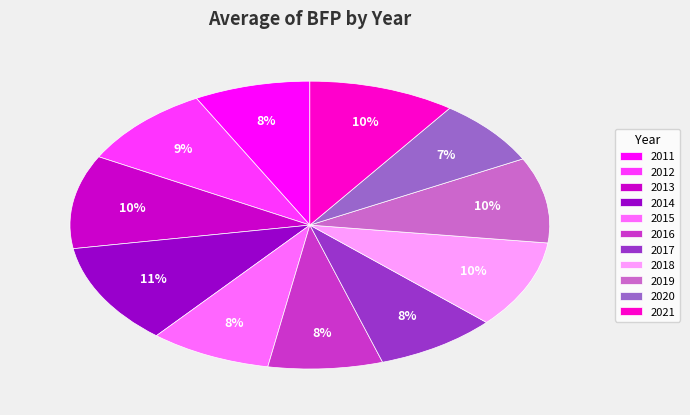

To the nearest percent, what is the difference between the largest and smallest slice percentages?

4%